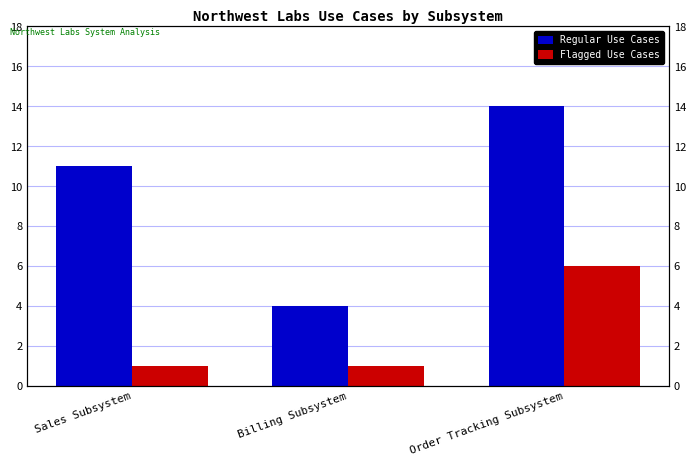

Which category has the lowest value in the Flagged Use Cases series?

Sales Subsystem